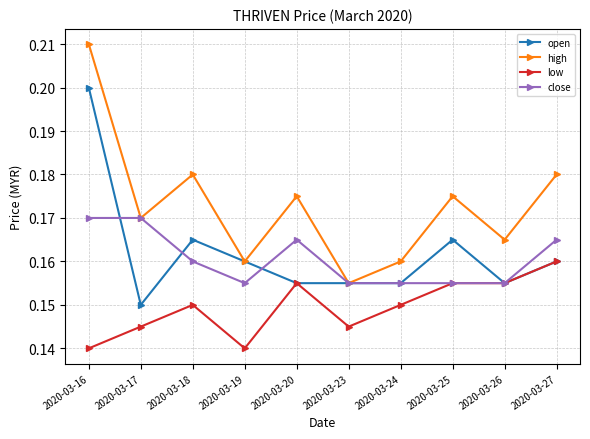

At which label is high closest to 0?

2020-03-23